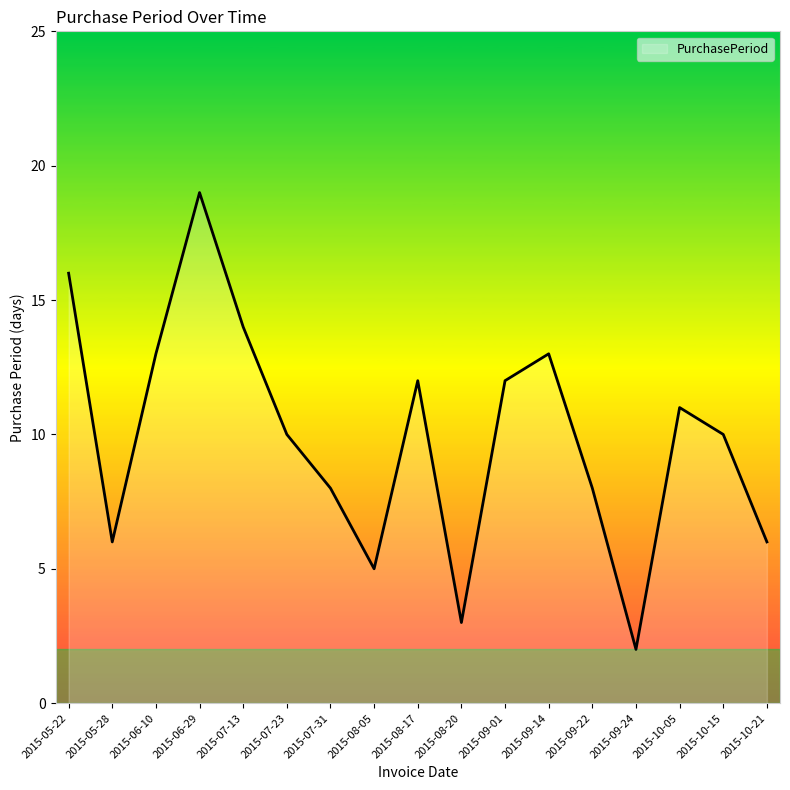

How many distinct data groups are displayed?

1